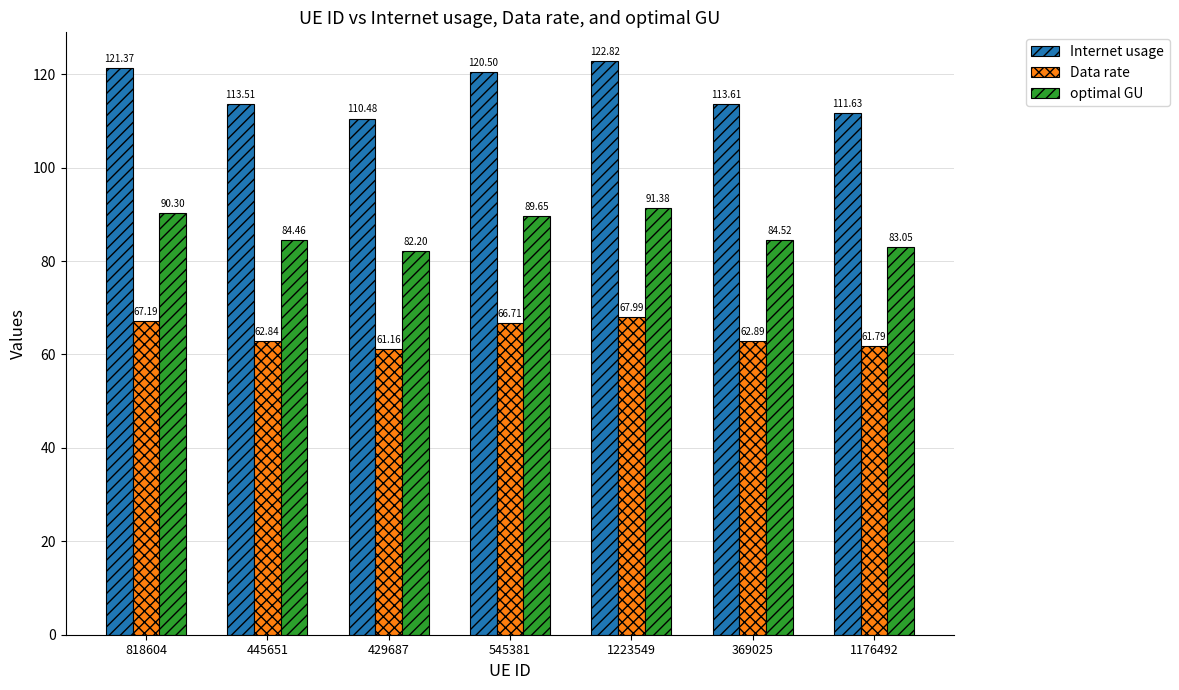

What is the greatest value displayed?

122.8